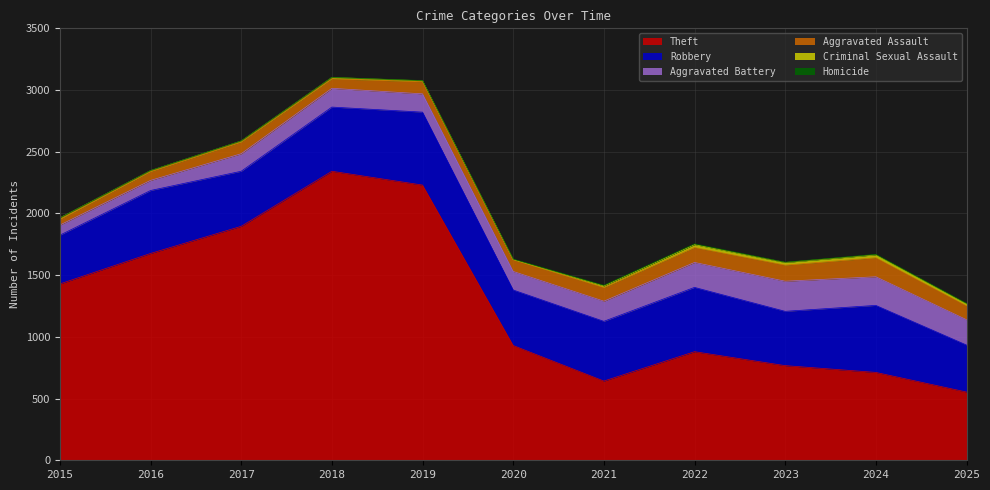

What are all the series names shown in the legend?

Theft, Robbery, Aggravated Battery, Aggravated Assault, Criminal Sexual Assault, Homicide